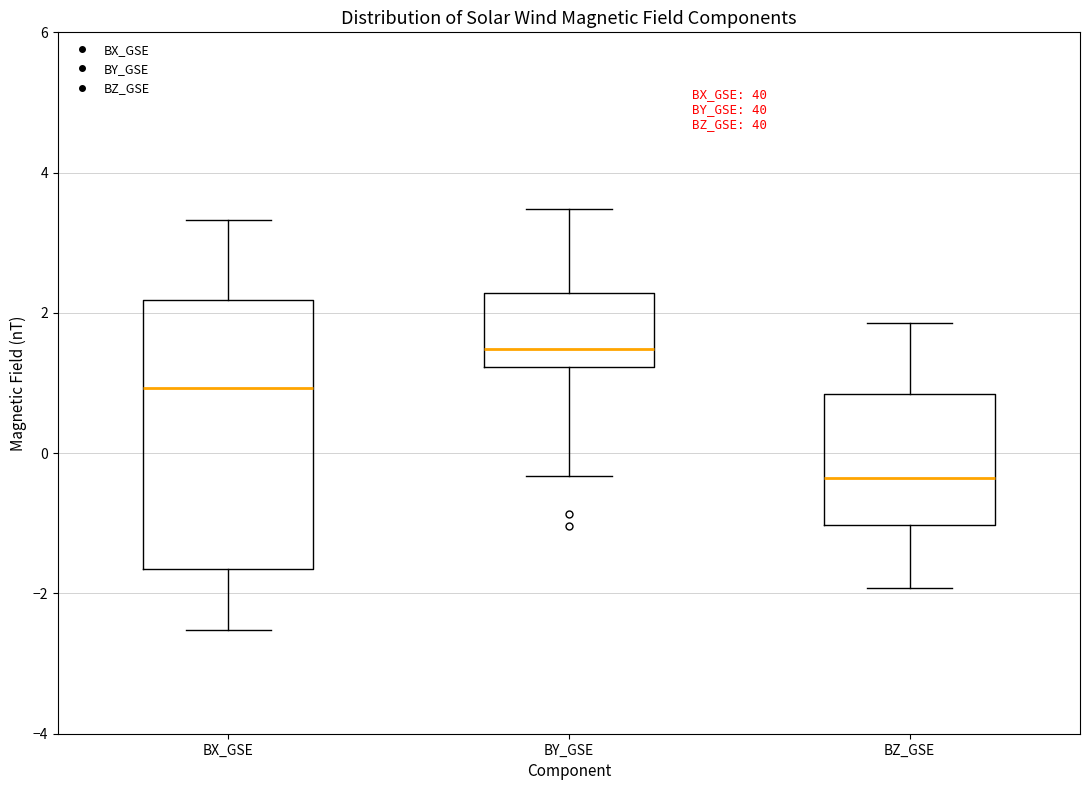

Where is the lower edge of the box for BX_GSE on the y-axis? The values are not printed on the chart, so give them approximately, as read against the axis.

-1.6